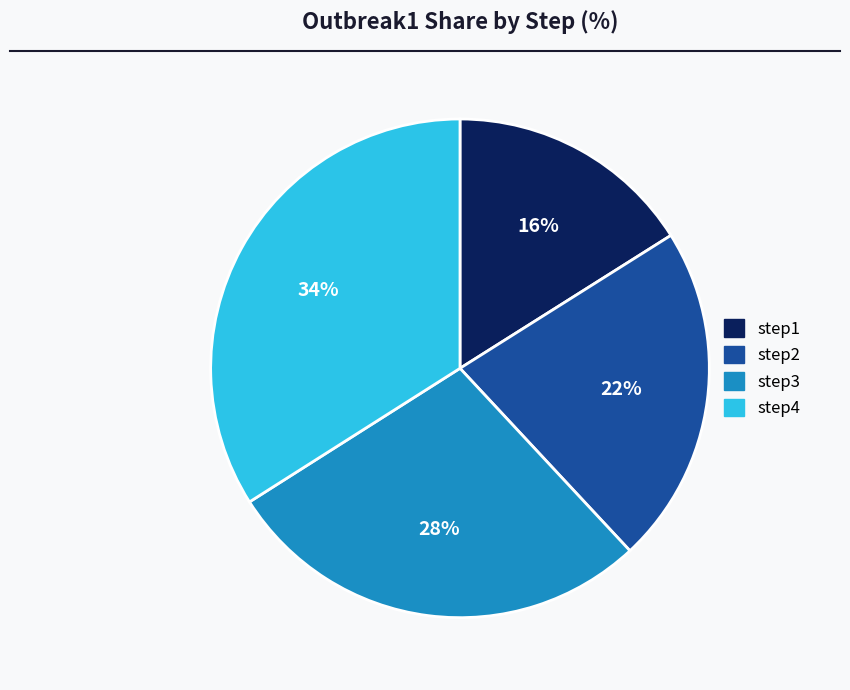

To the nearest percent, what percentage of the pie is step2?

22%